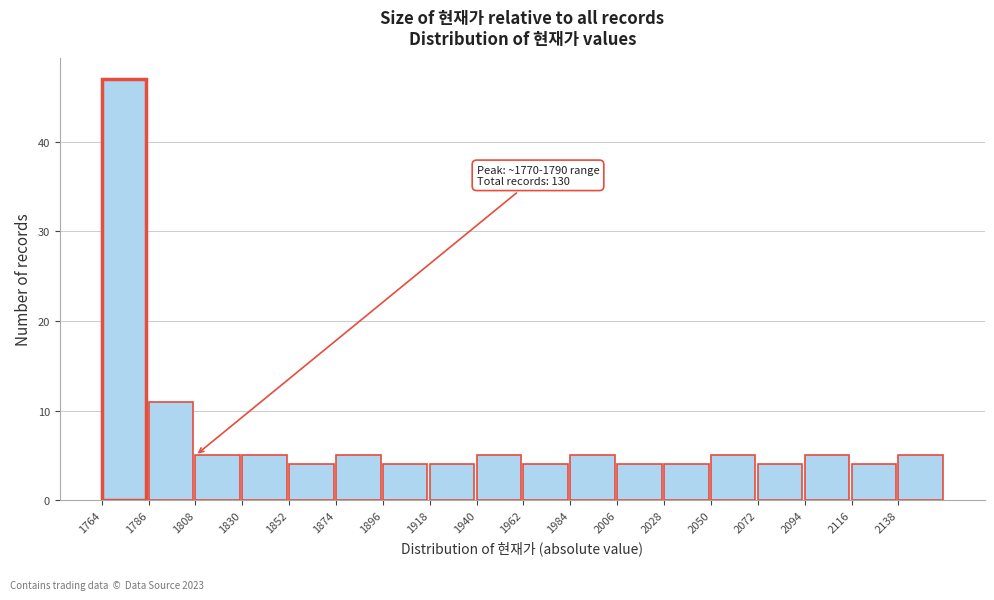

Which range on the x-axis has the tallest bar?

1764 to 1786